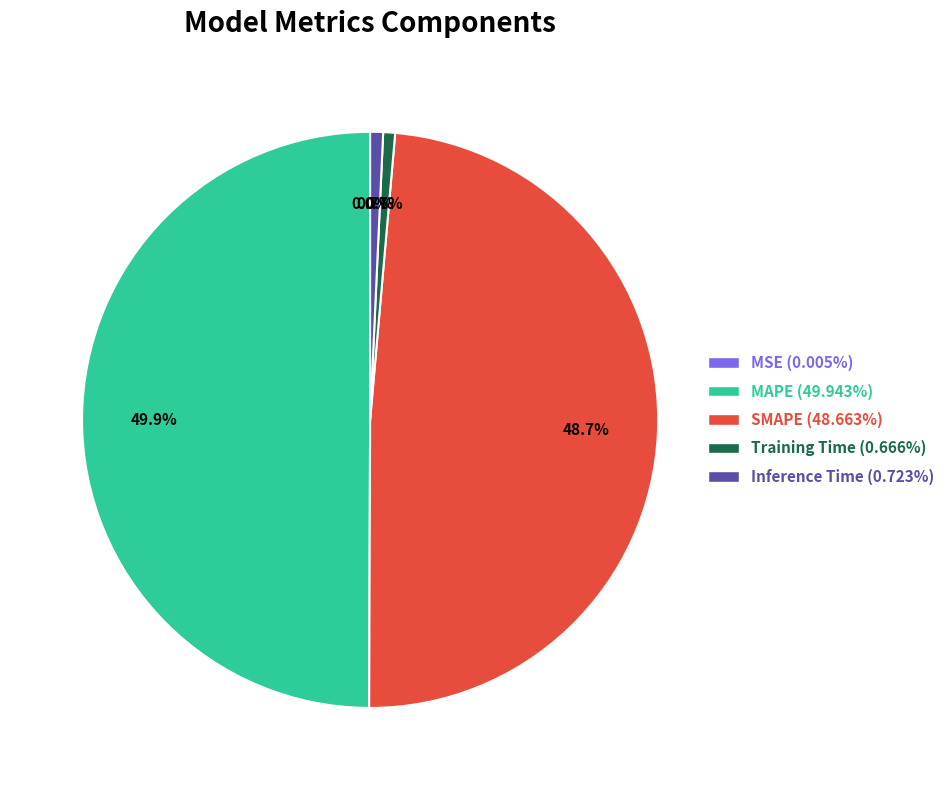

To the nearest percent, what is the combined percentage of Inference Time and Training Time?

1%